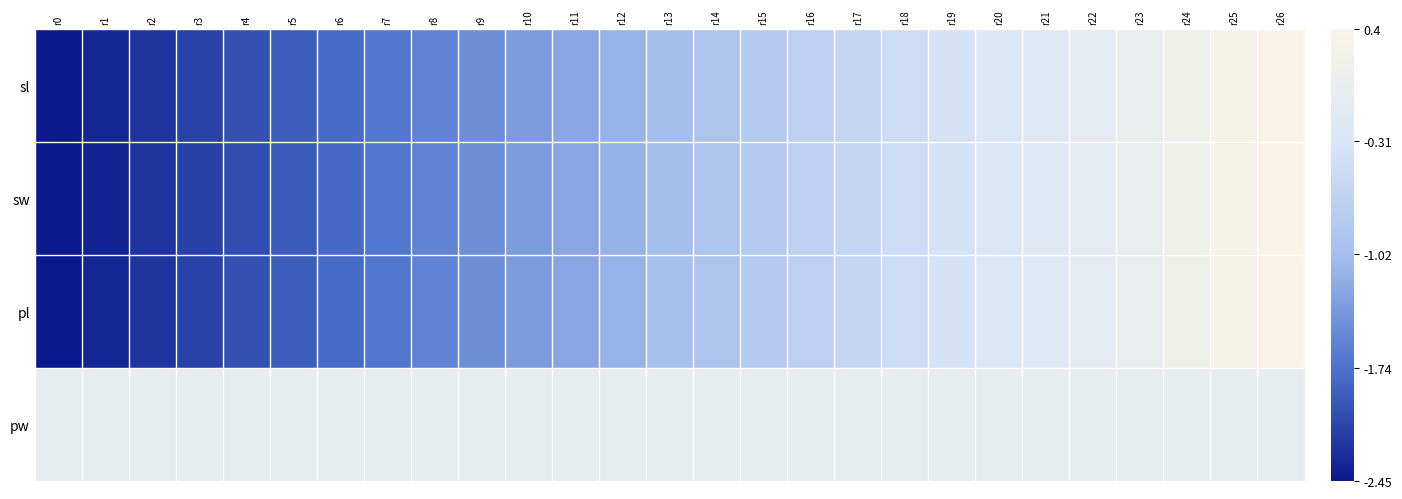

At r18, list the series in order from largest to smallest.

pw, sl, pl, sw